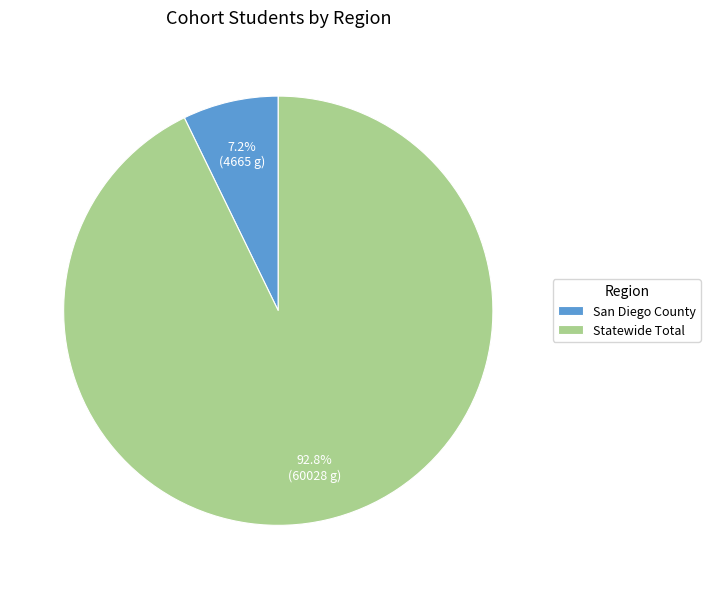

To the nearest percent, what portion does San Diego County represent?

7%